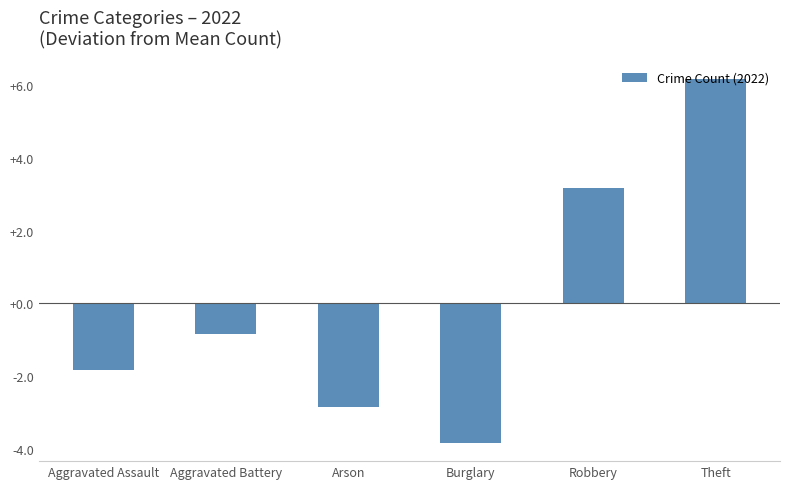

What is the change in value from Aggravated Assault to Theft?

+8.0